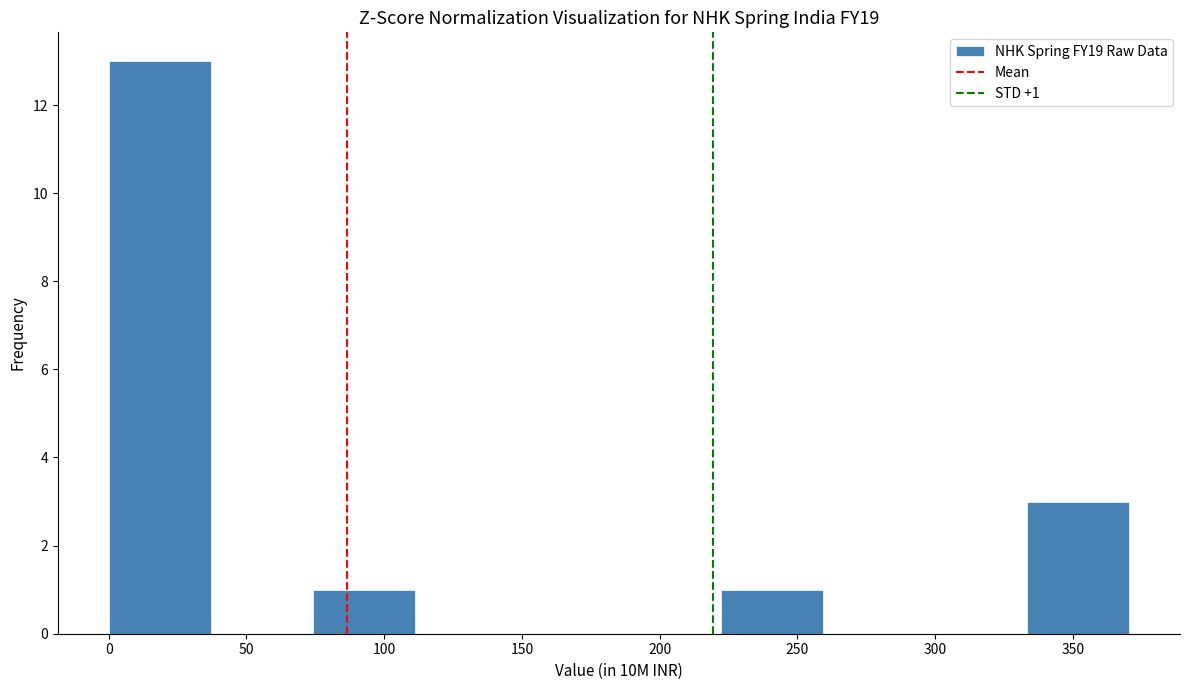

Over which range of the x-axis is the bar tallest?

0 to 35